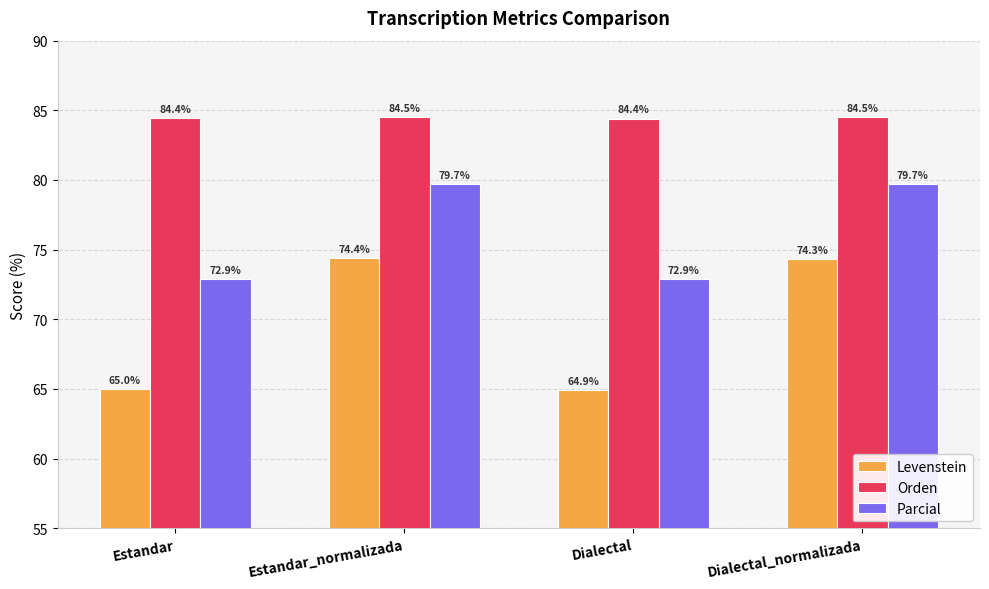

What is the total value across all series at Estandar_normalizada?

238.6